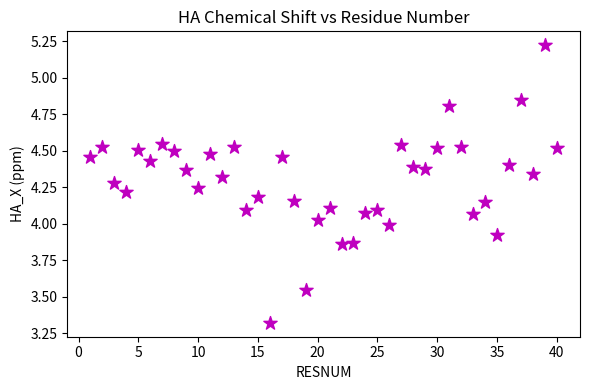

What is the range of Y values (max minus min)?

1.9